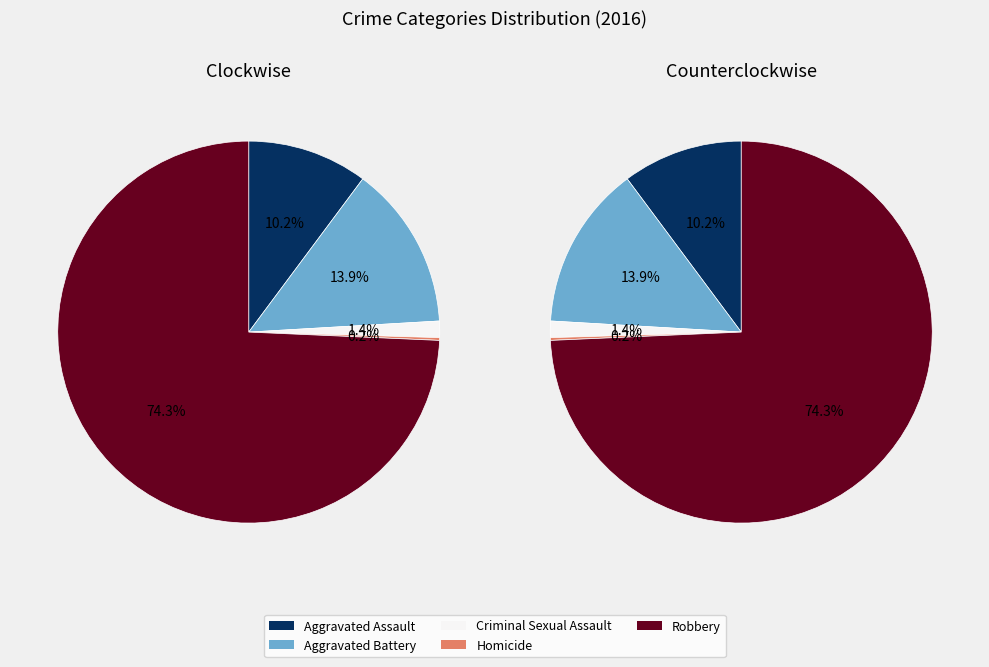

Approximately how many times larger is the value at Aggravated Assault compared to Robbery?

0.1